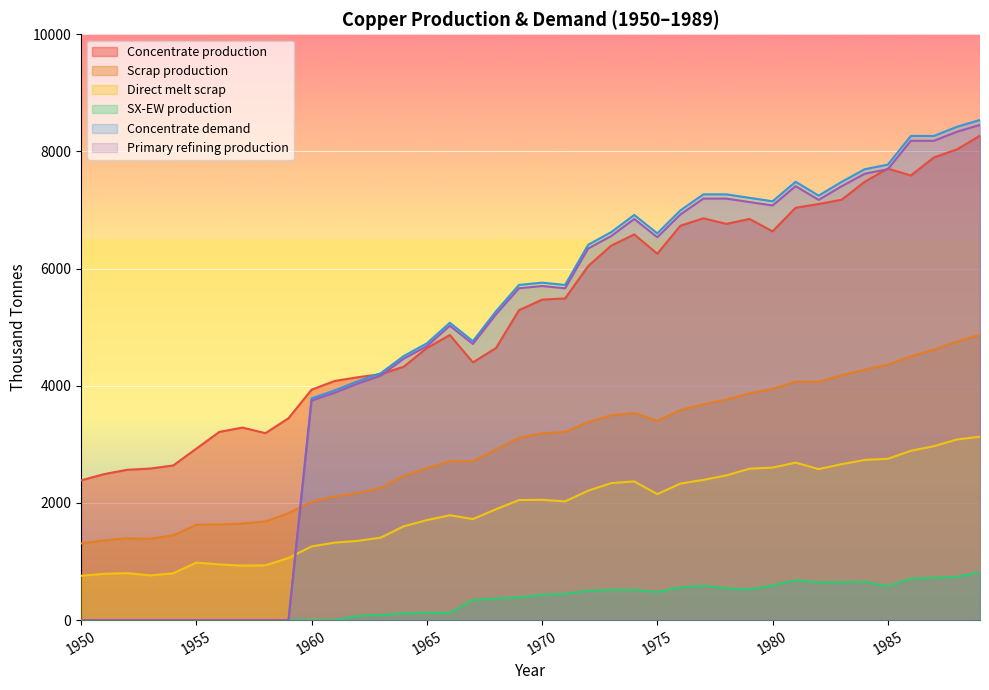

Which series has the largest range (max minus min)?

Concentrate demand